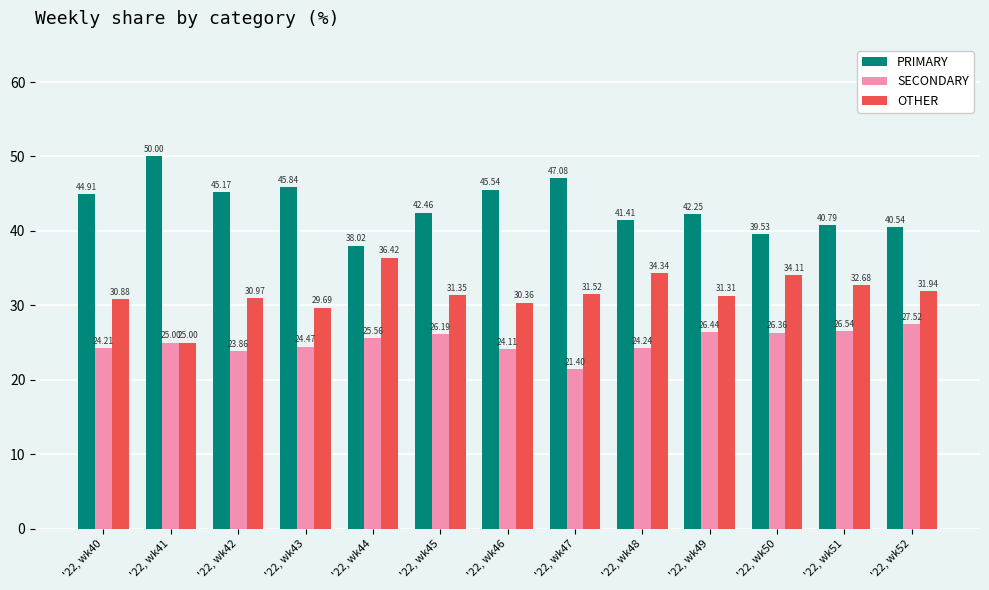

Which series changed the most between '22, wk43 and '22, wk52?

PRIMARY